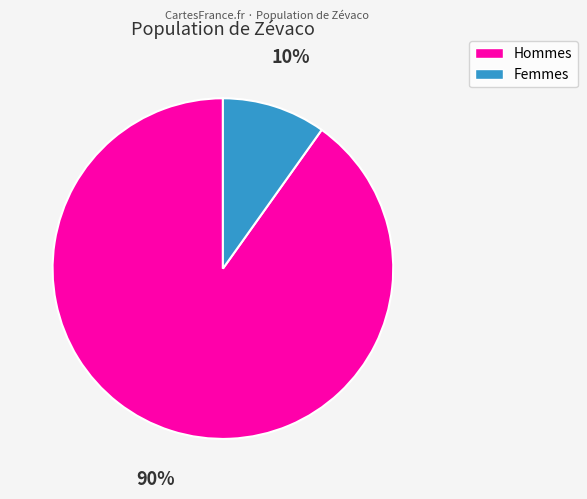

Is there a majority slice in this chart?

Yes